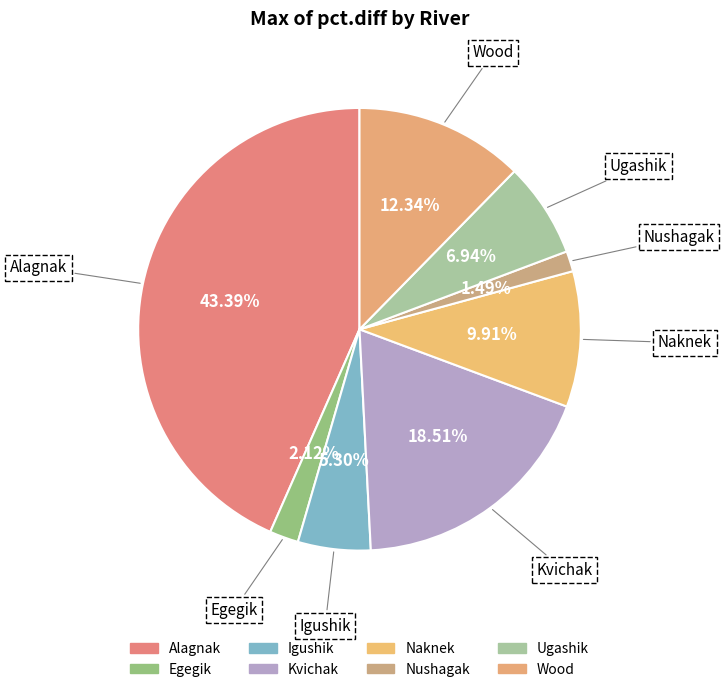

Which has a higher value, Nushagak or Alagnak?

Alagnak